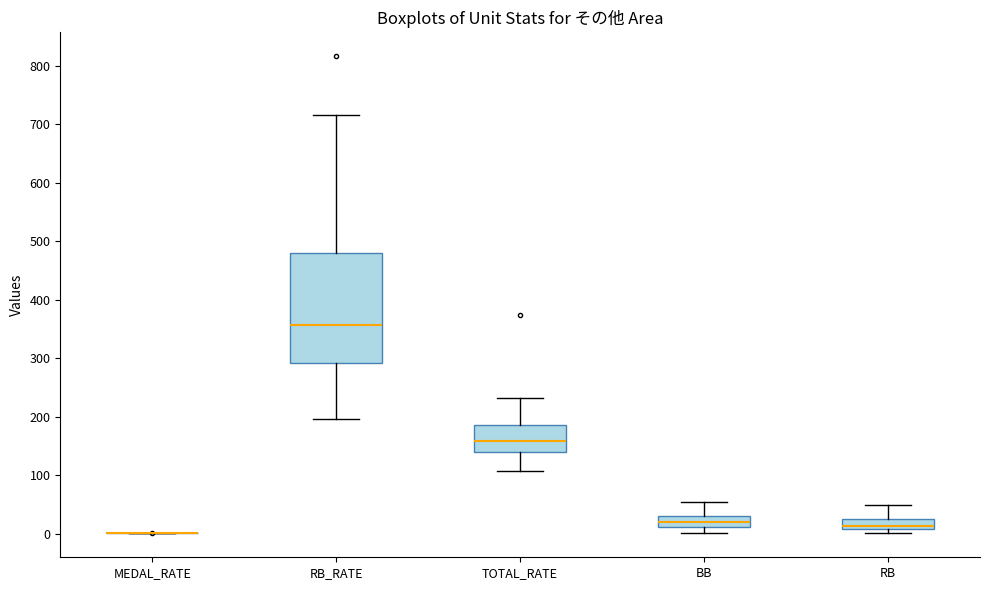

Reading left to right, read every box against the y-axis: the position of its median line, the range the box covers, and the ends of its whiskers. The values are not printed on the chart, so give them approximately, as read against the axis.

MEDAL_RATE: box collapsed to a line at 0, whiskers 0 to 0
RB_RATE: median 360, box 290 to 480, whiskers 200 to 720
TOTAL_RATE: median 160, box 140 to 190, whiskers 110 to 230
BB: median 20, box 10 to 30, whiskers 0 to 60
RB: median 10 (just above the box's lower edge), box 10 to 30, whiskers 0 to 50